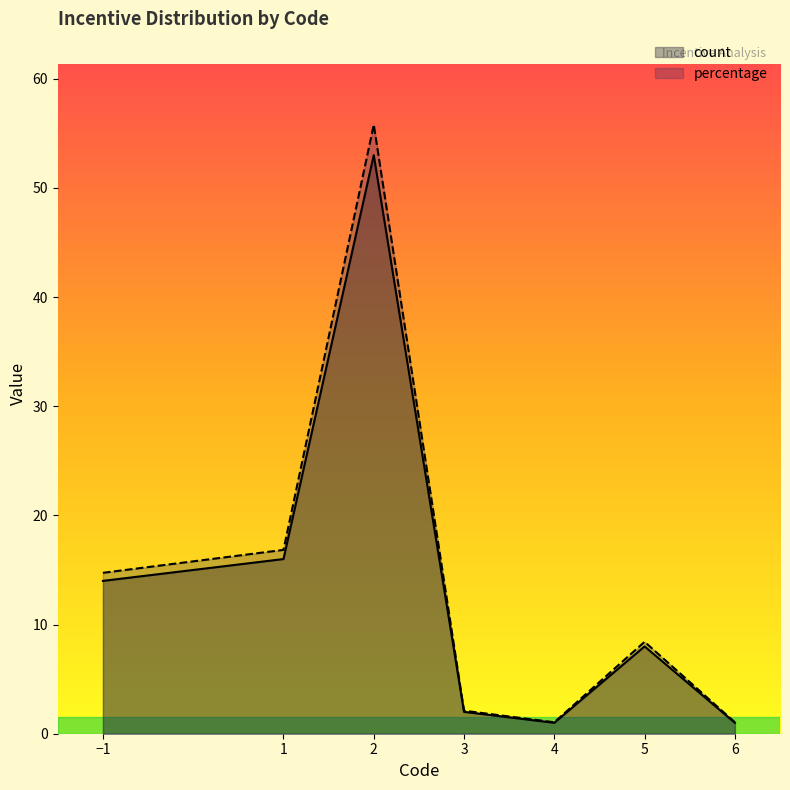

What value does the percentage series have at 1?

16.8